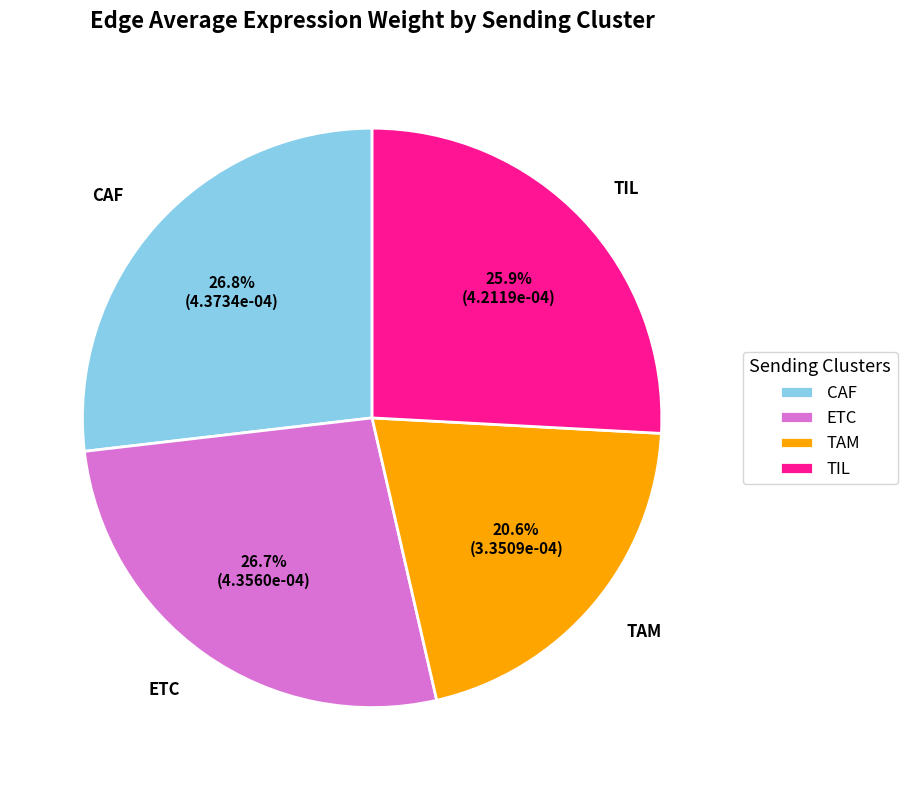

Which category has the smallest portion of the pie?

TAM